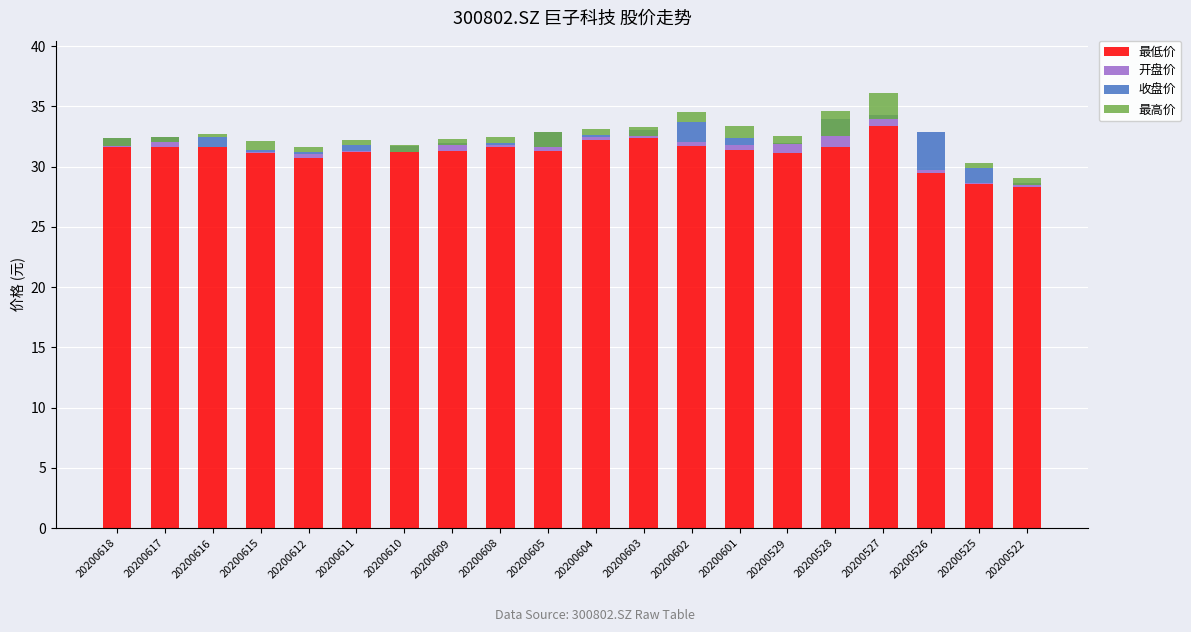

How many groups of bars are there?

20